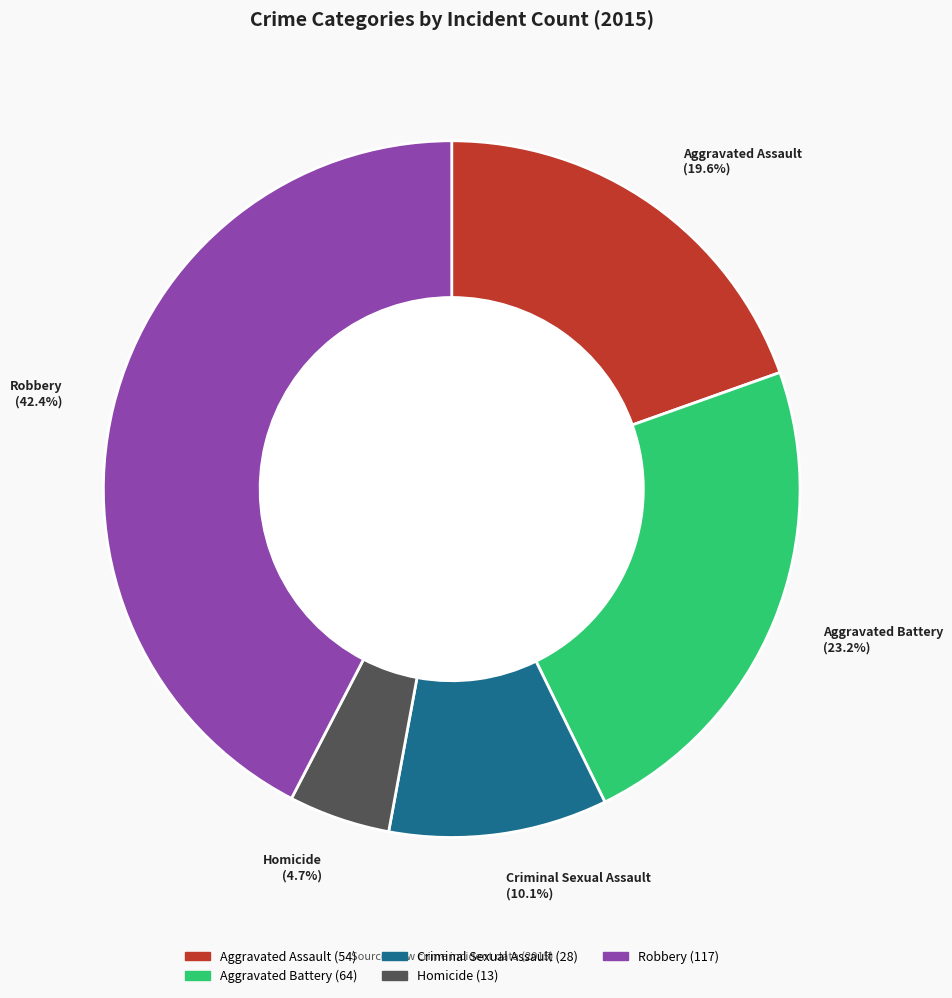

What percentage is NOT represented by Criminal Sexual Assault?

89.9%